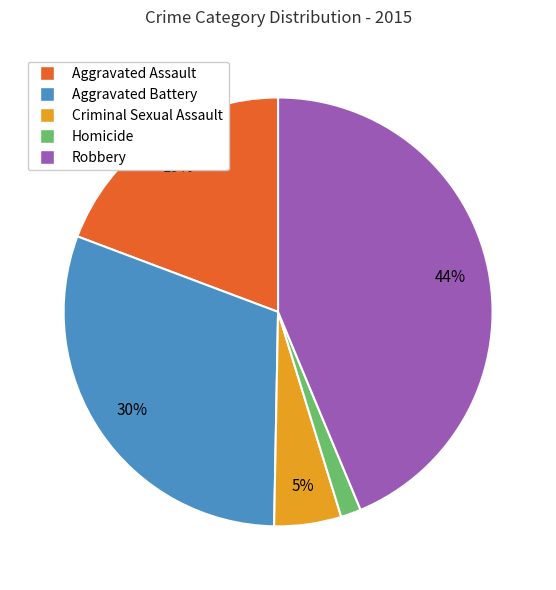

What is the smallest slice in the pie chart?

Homicide